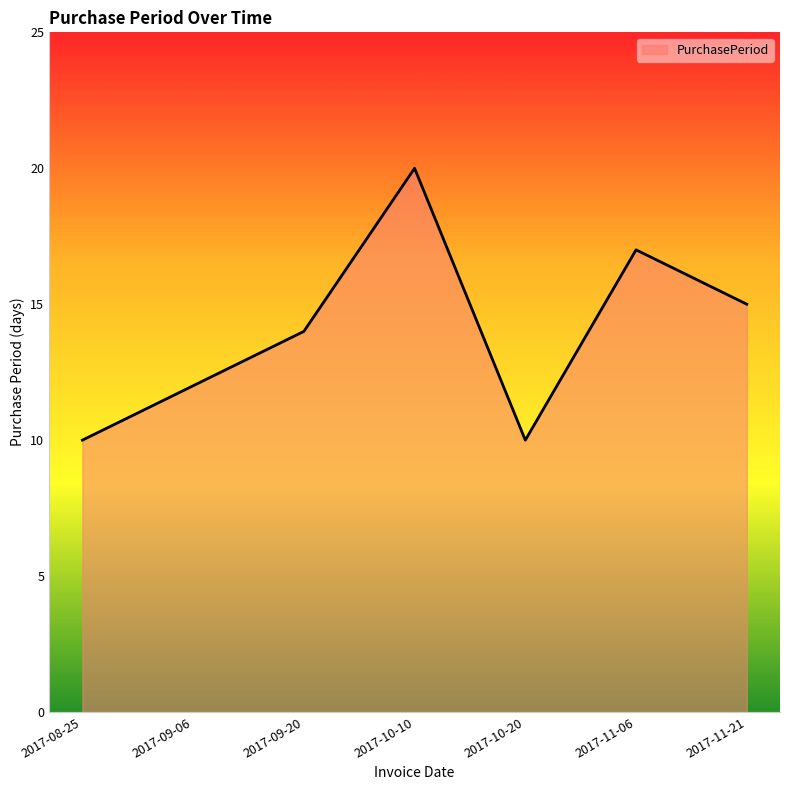

How many lines are shown in the chart?

1